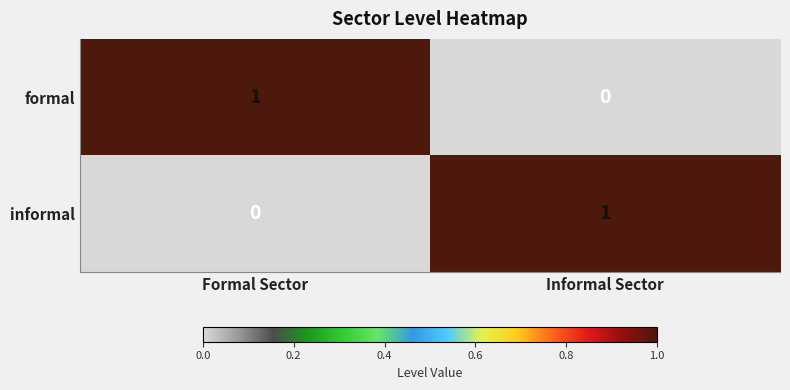

Is the value of formal at Formal Sector greater than the value of informal at Formal Sector?

Yes